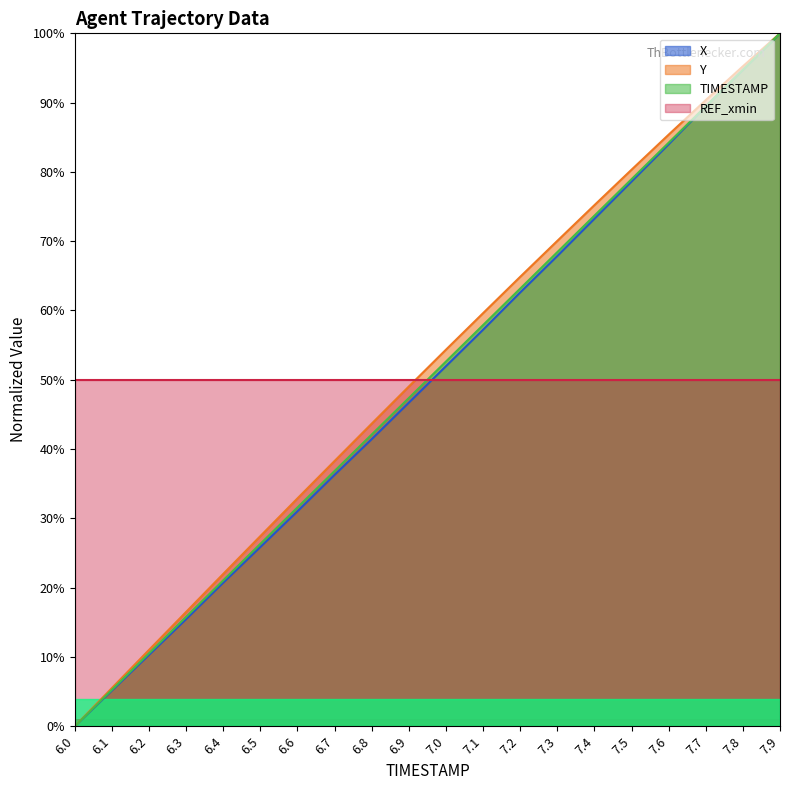

What is the value of the X point at the 5th from the left?

20.7